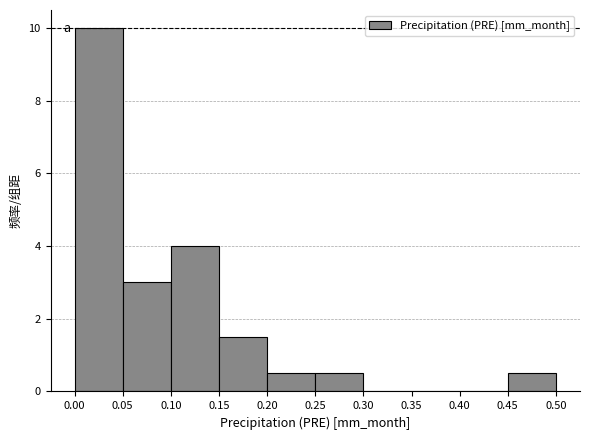

What is the height of the bar covering 0.05 to 0.10 on the x-axis? The values are not printed on the chart, so give them approximately, as read against the axis.

3.0